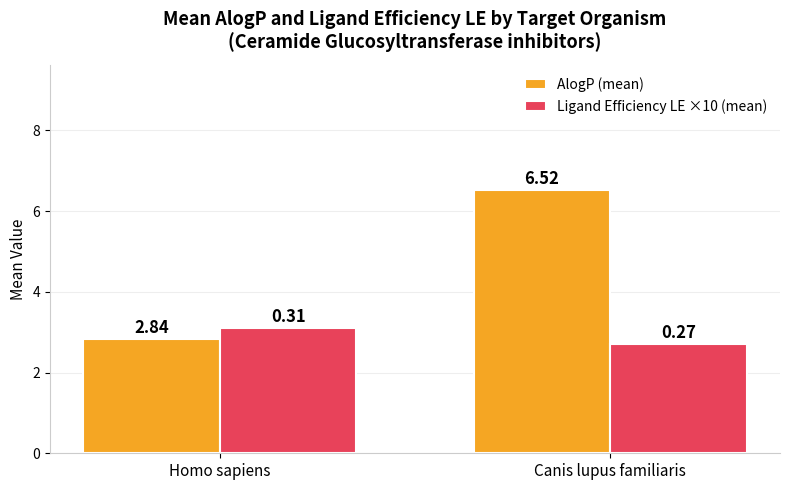

At which category does the chart reach its peak across all series?

Canis lupus familiaris